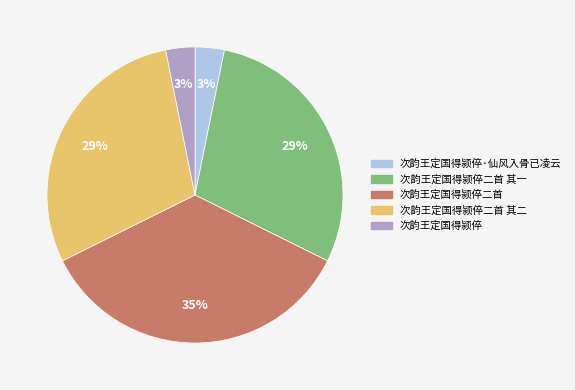

Is there a majority slice in this chart?

No